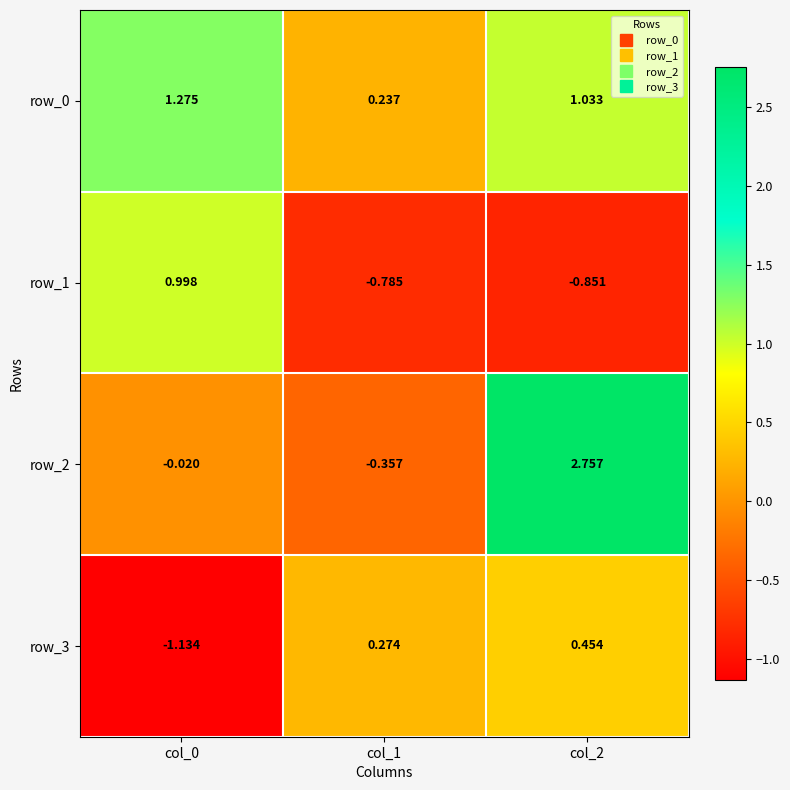

Is the value of row_2 at col_1 greater than the value of row_3 at col_2?

No